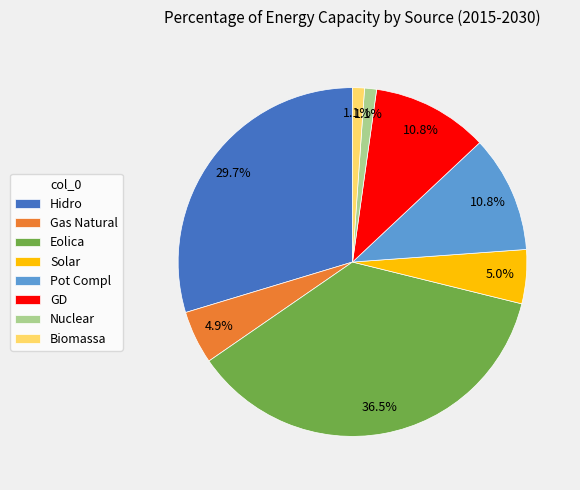

How many segments does this pie chart have?

8